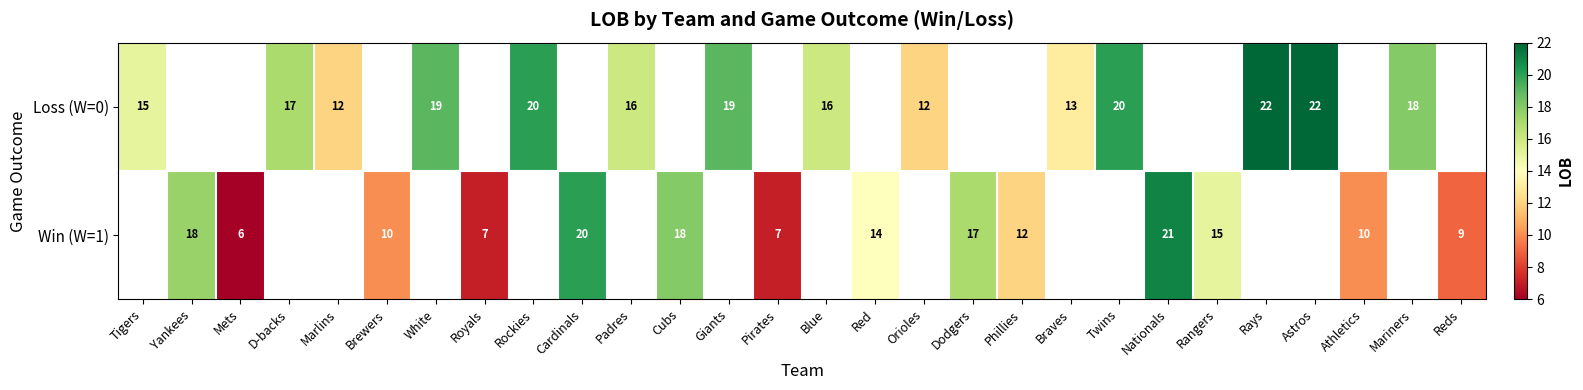

The Loss (W=0) series shows 16 at Padres. True or false?

True